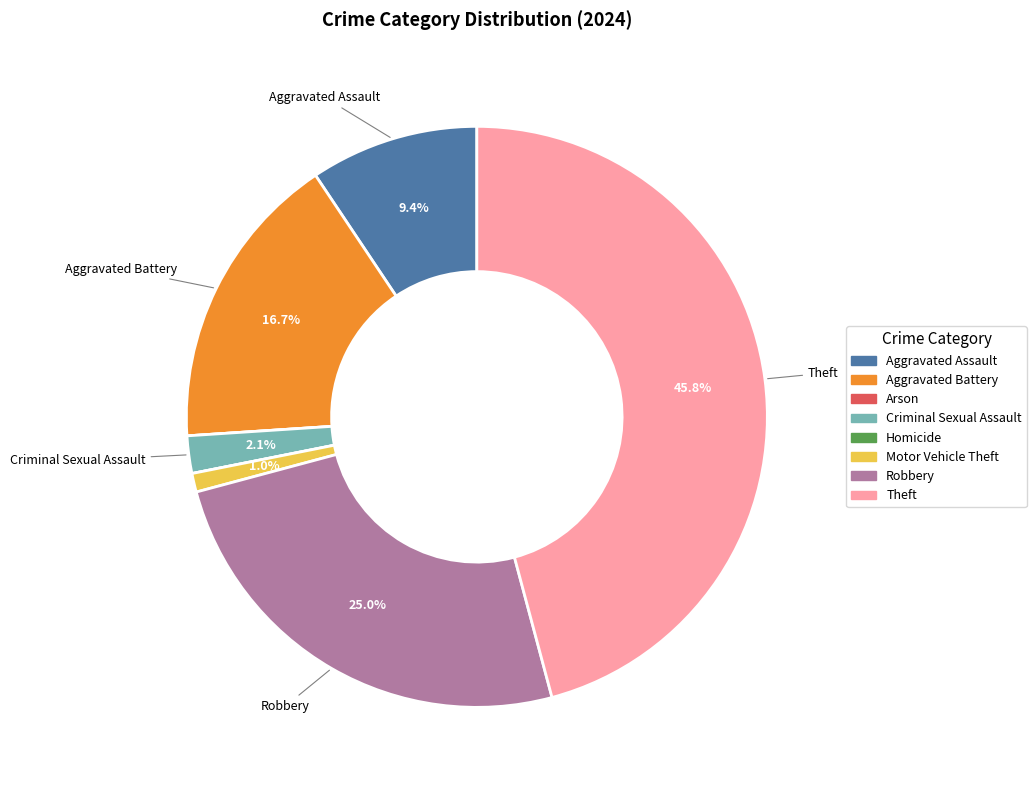

What percentage is the Aggravated Battery slice, to the nearest percent?

17%